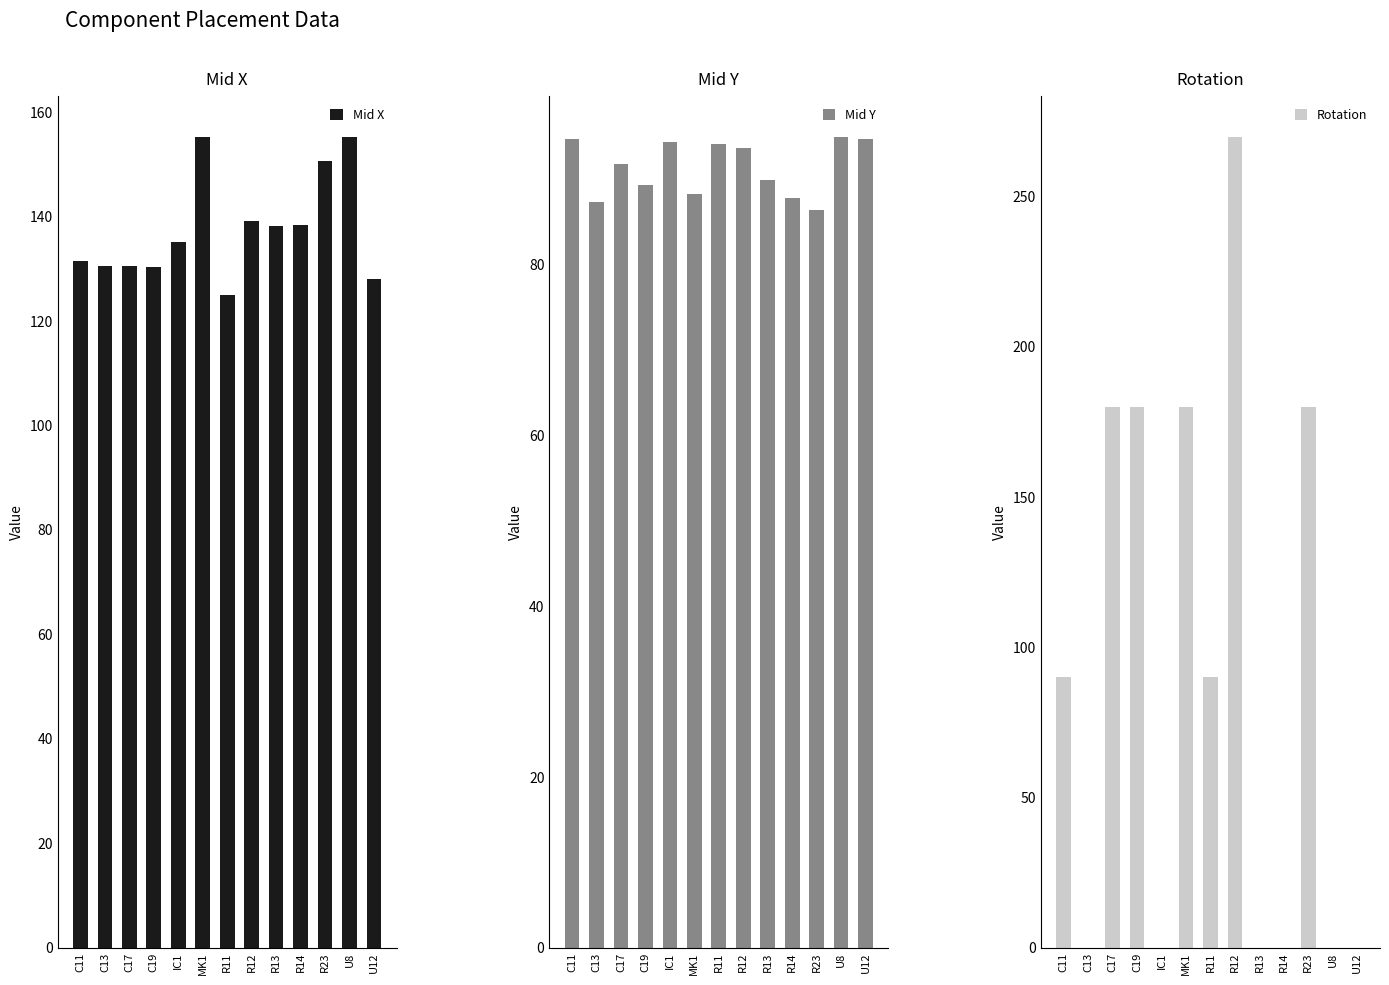

What is the label of the 11th bar from the right?

C17